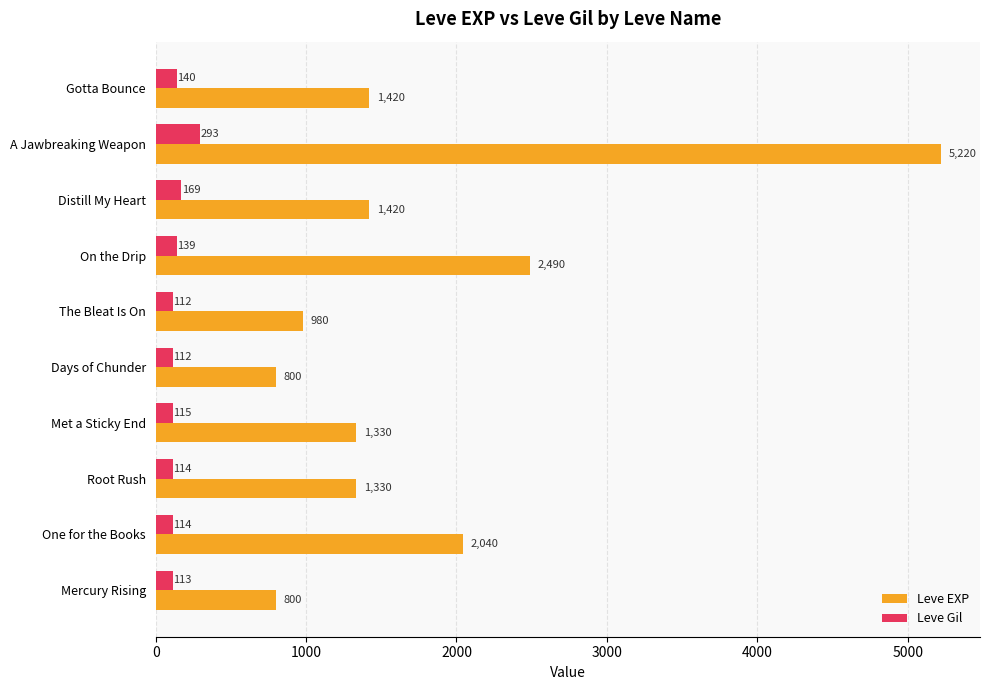

What is the spread (max minus min) of values at Root Rush?

1216